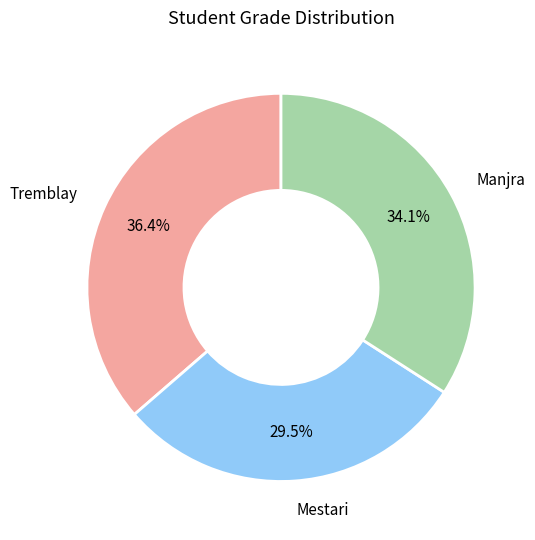

To the nearest percent, what percentage of the pie is Tremblay?

36%